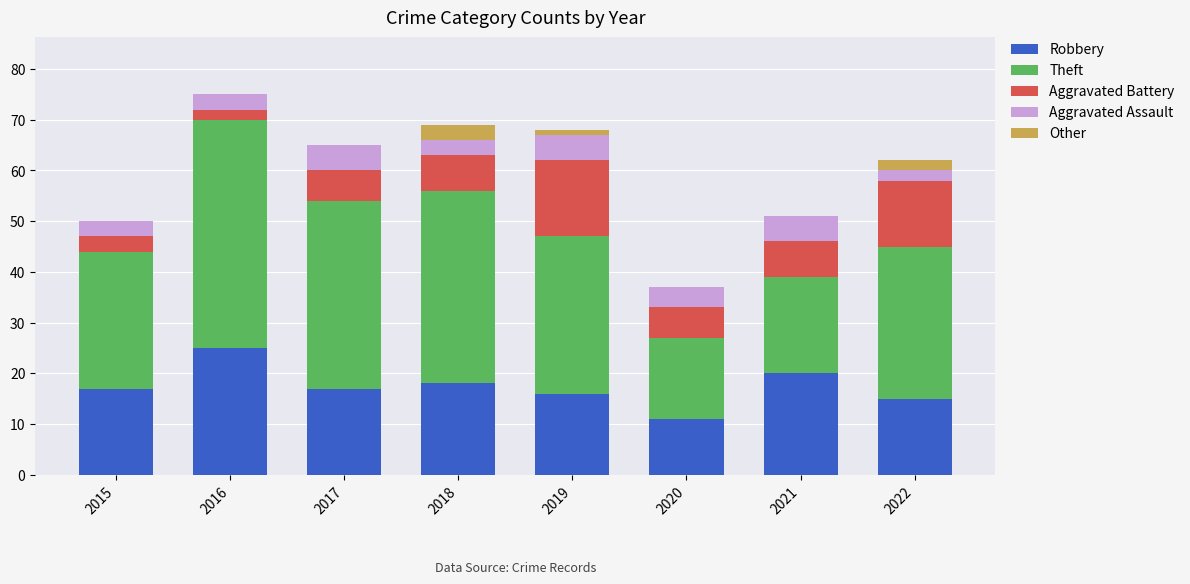

What is the total value across all series at 2022?

62